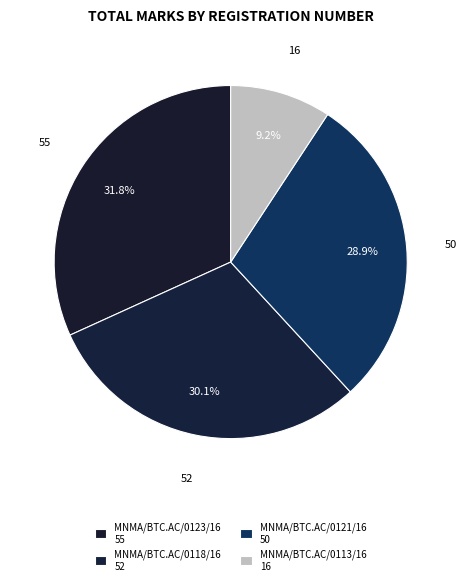

Combined, what portion of the pie is MNMA/BTC.AC/0123/16 and MNMA/BTC.AC/0118/16?

61.8%